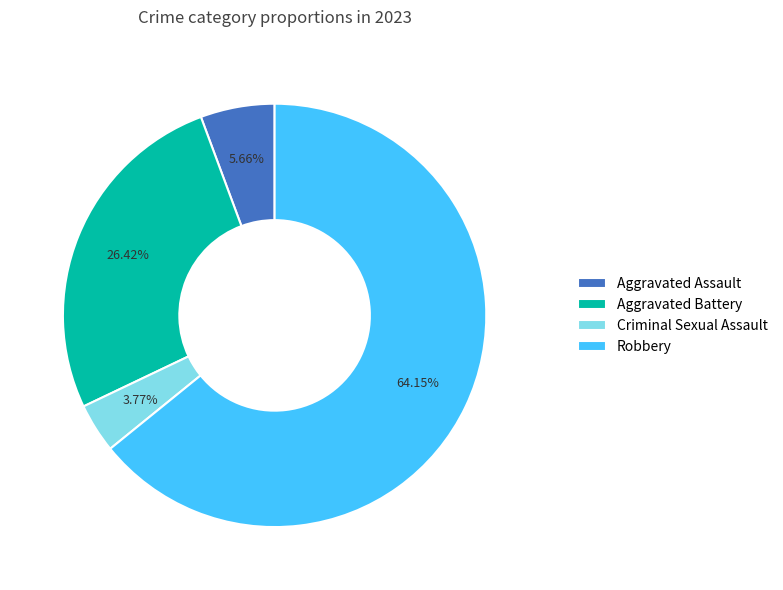

Between Aggravated Battery and Aggravated Assault, which is larger?

Aggravated Battery